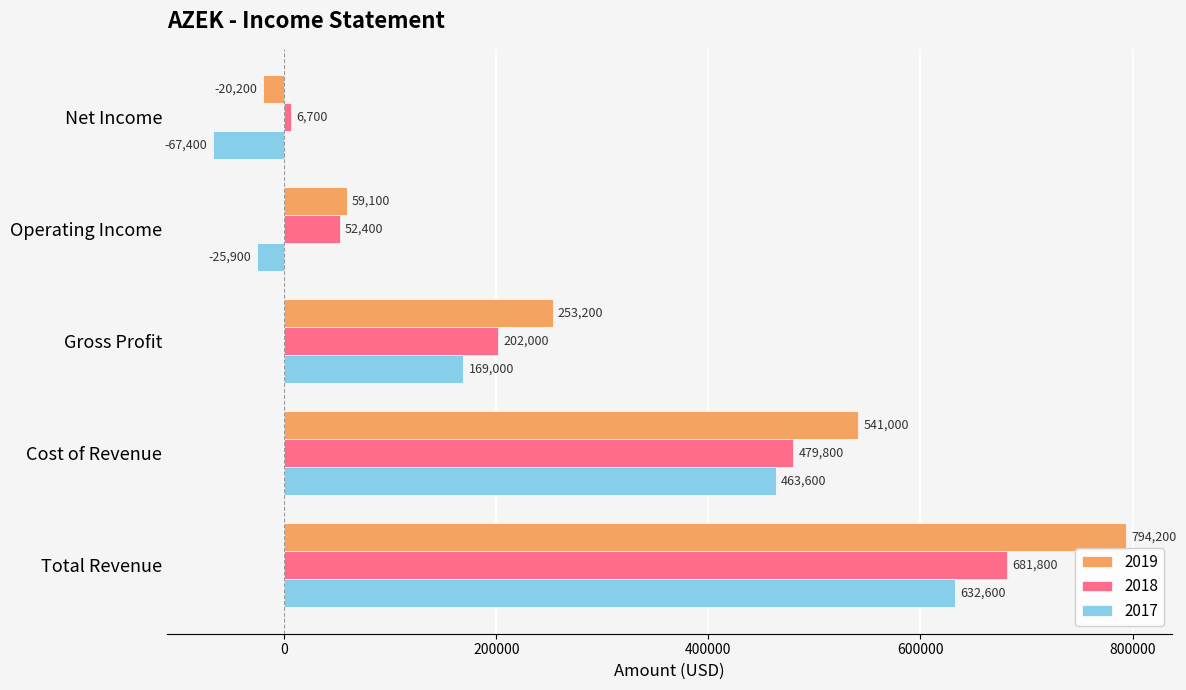

What are all the series names shown in the legend?

2019, 2018, 2017